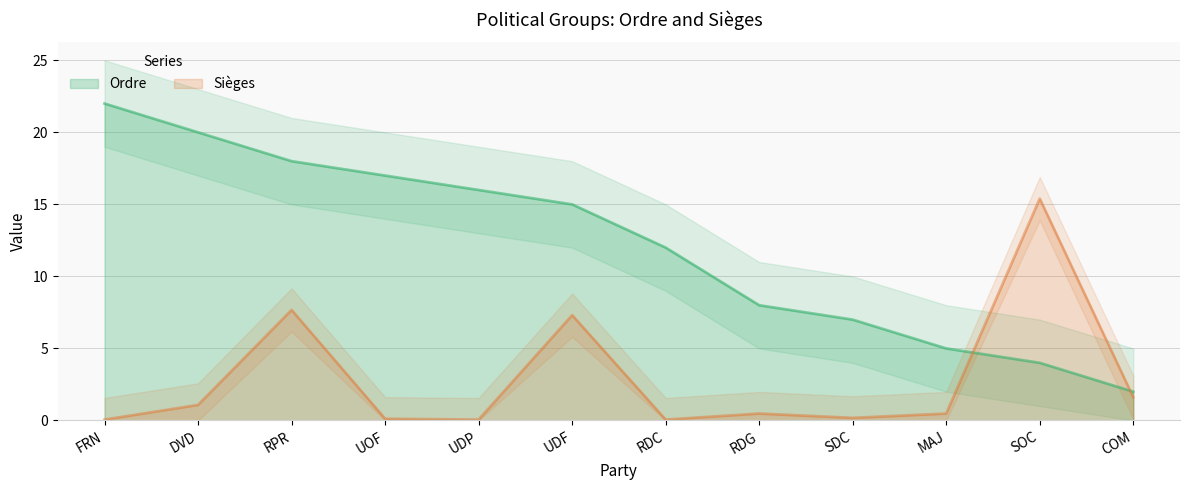

Reading left to right, list all the values displayed in this chart.

Ordre: FRN=22.0	DVD=20.0	RPR=18.0	UOF=17.0	UDP=16.0	UDF=15.0	RDC=12.0	RDG=8.0	SDC=7.0	MAJ=5.0	SOC=4.0	COM=2.0
Sièges: FRN=0.1	DVD=1.1	RPR=7.7	UOF=0.1	UDP=0.1	UDF=7.3	RDC=0.1	RDG=0.5	SDC=0.2	MAJ=0.5	SOC=15.4	COM=1.6